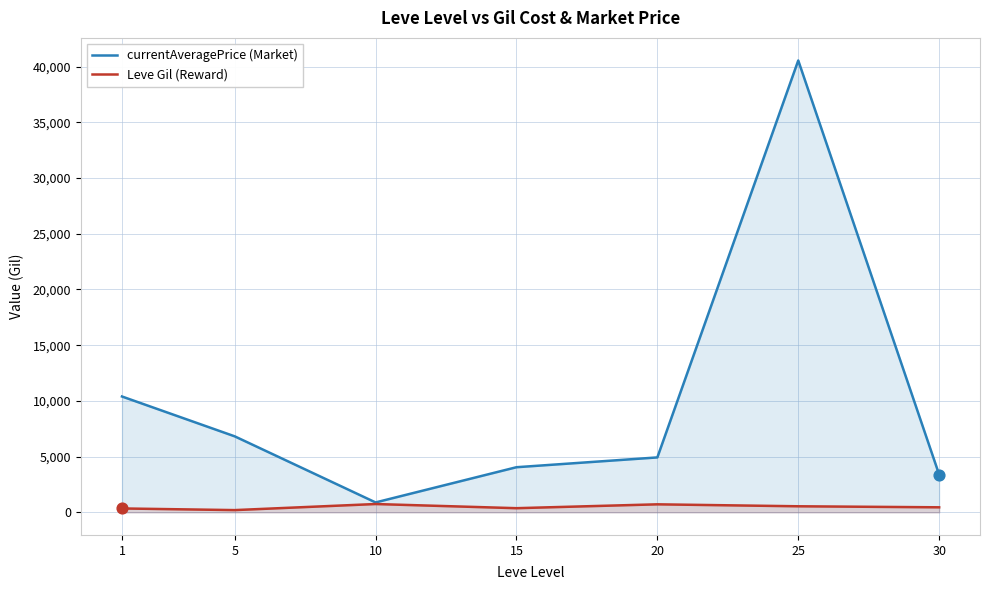

Which series has the largest Y range (max minus min)?

currentAveragePrice (Market)